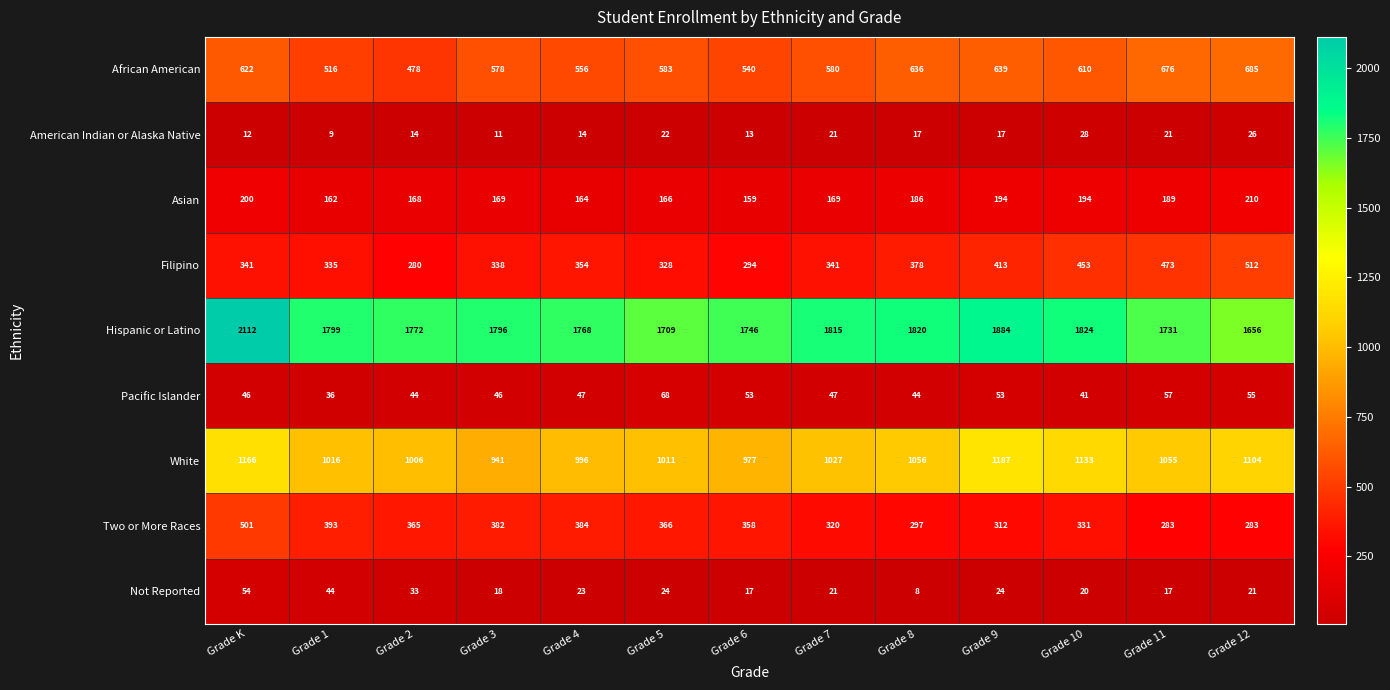

What is the approximate value of Filipino at Grade 5, to the nearest 10?

330